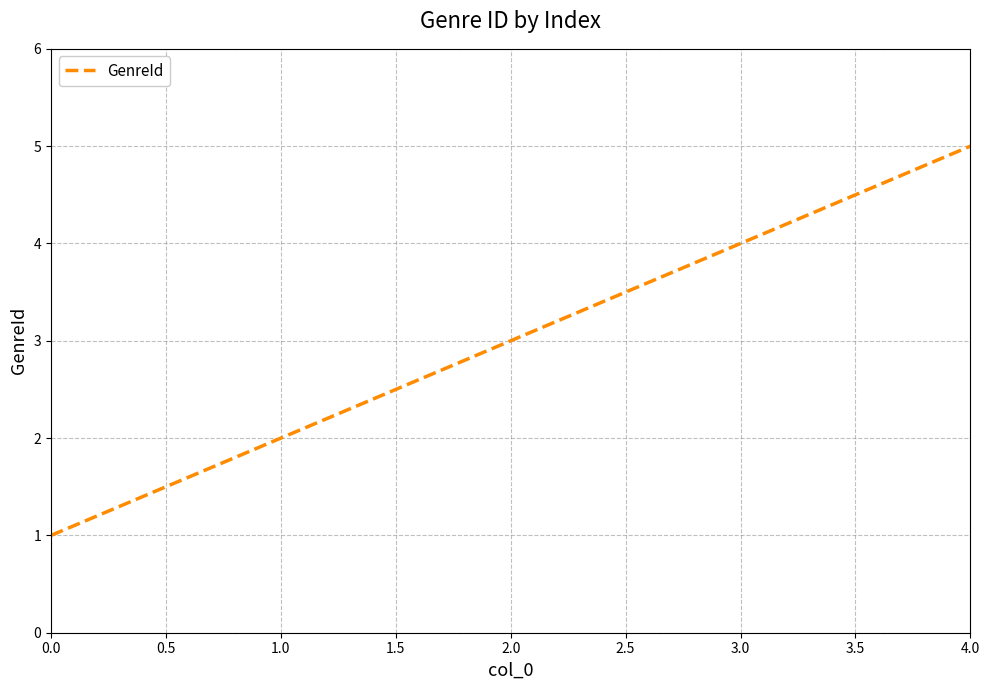

Rank the categories by value from highest to lowest.

4.0, 3.0, 2.0, 1.0, 0.0